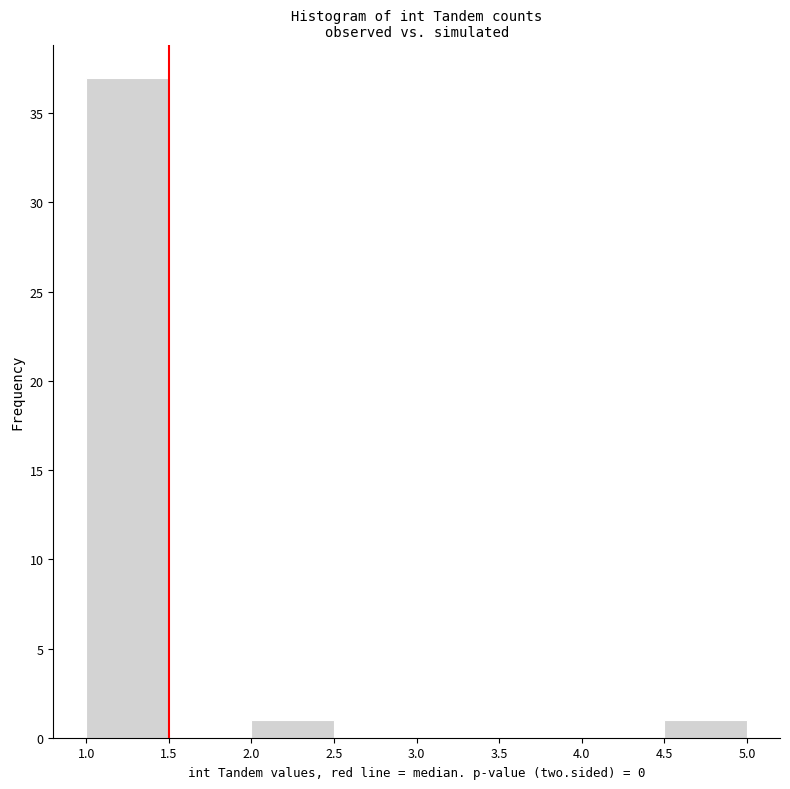

Reading left to right, transcribe this chart: for each bar, give the range it covers on the x-axis and its height. The values are not printed on the chart, so give them approximately, as read against the axis.

1.0 to 1.5: 37
1.5 to 2.0: 0
2.0 to 2.5: 1
2.5 to 3.0: 0
3.0 to 3.5: 0
3.5 to 4.0: 0
4.0 to 4.5: 0
4.5 to 5.0: 1